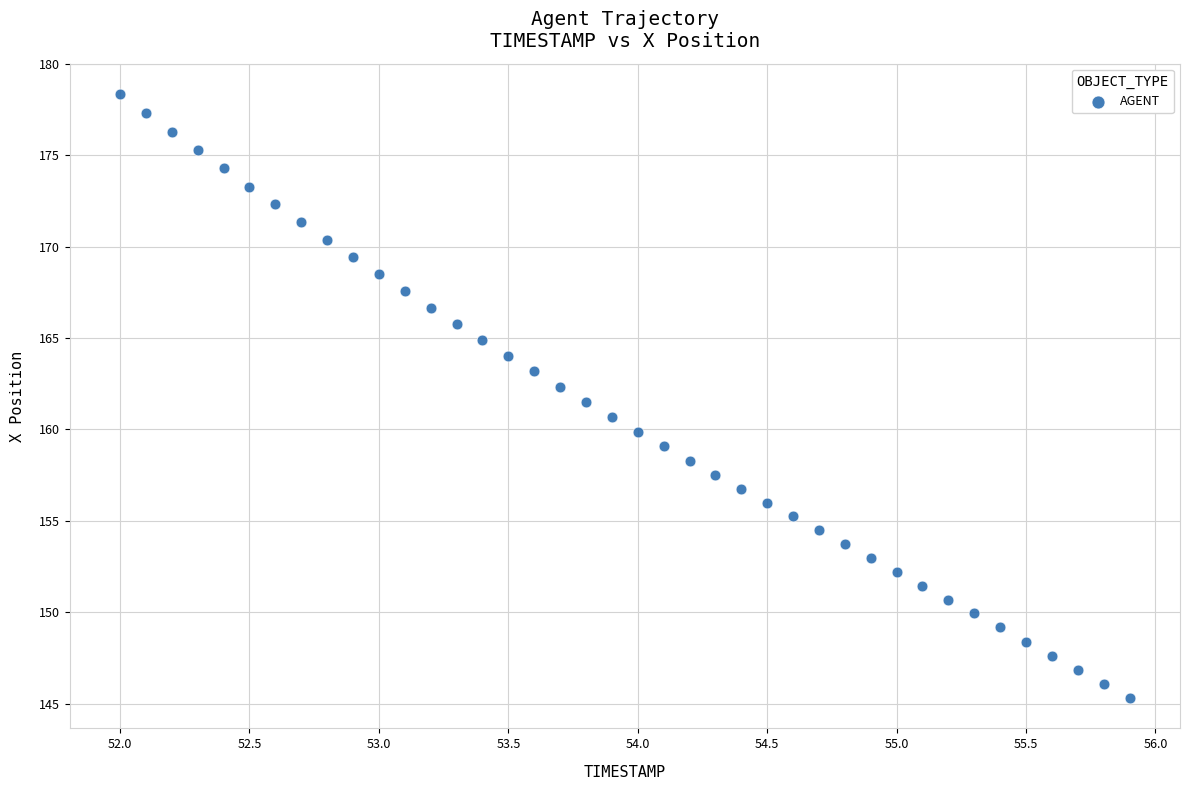

What is the range of Y values (max minus min)?

33.1